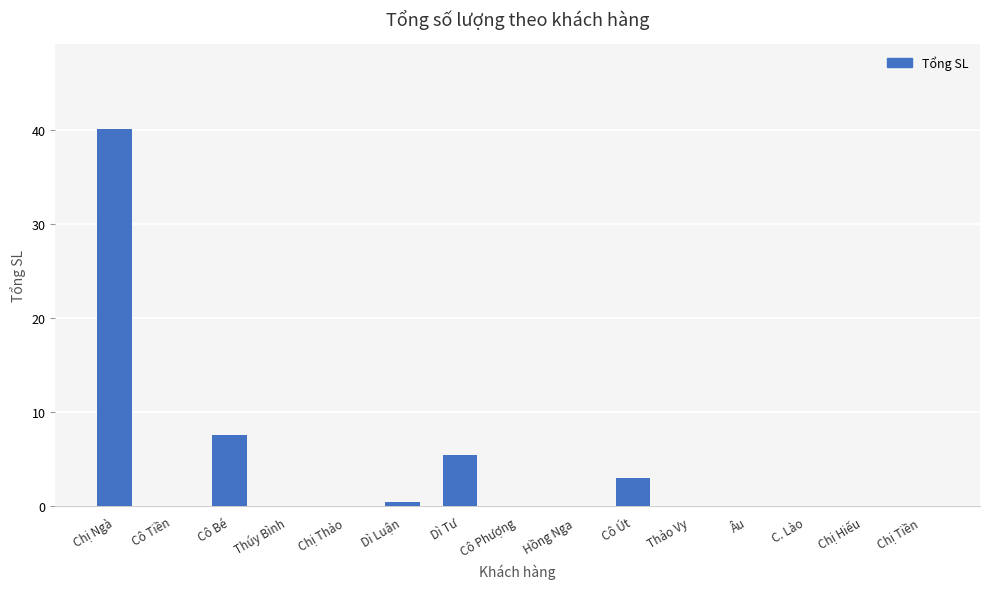

The value at Thúy Bình is 0.0. True or false?

True